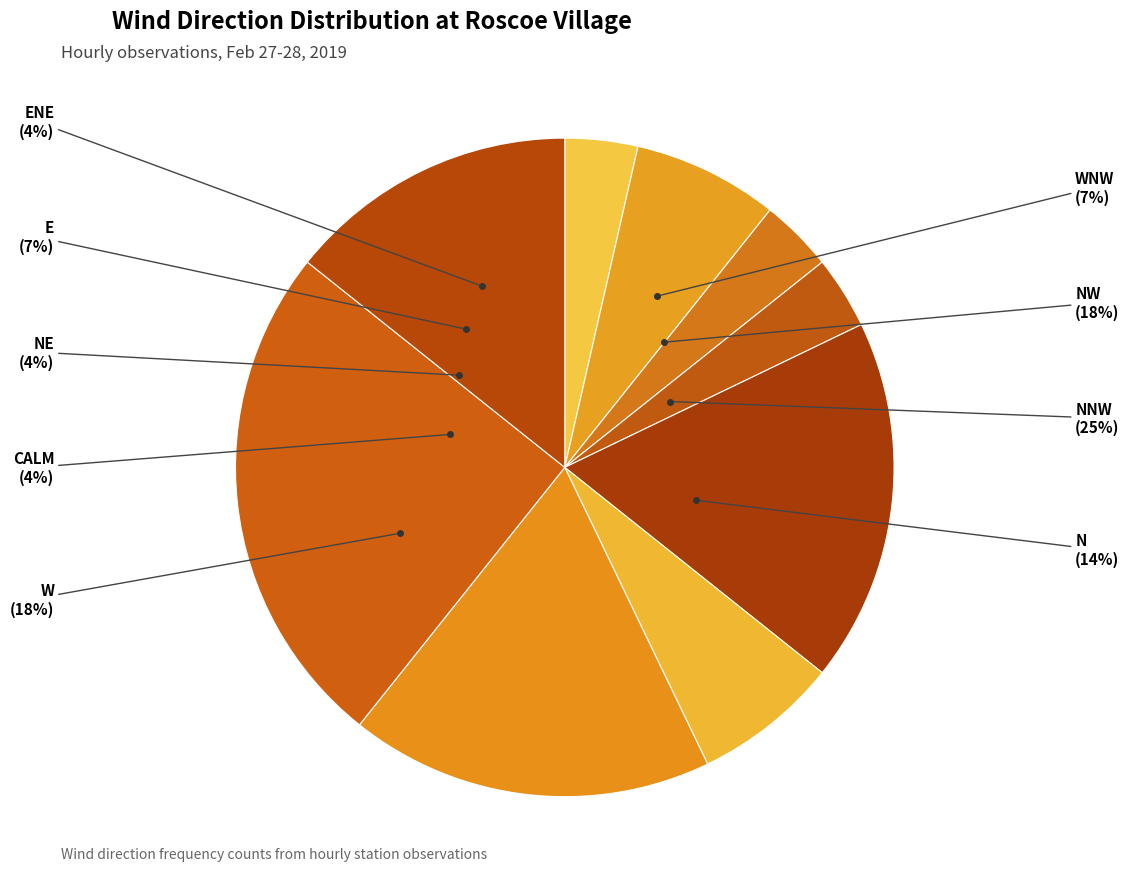

Does E account for over 50% of the chart?

No